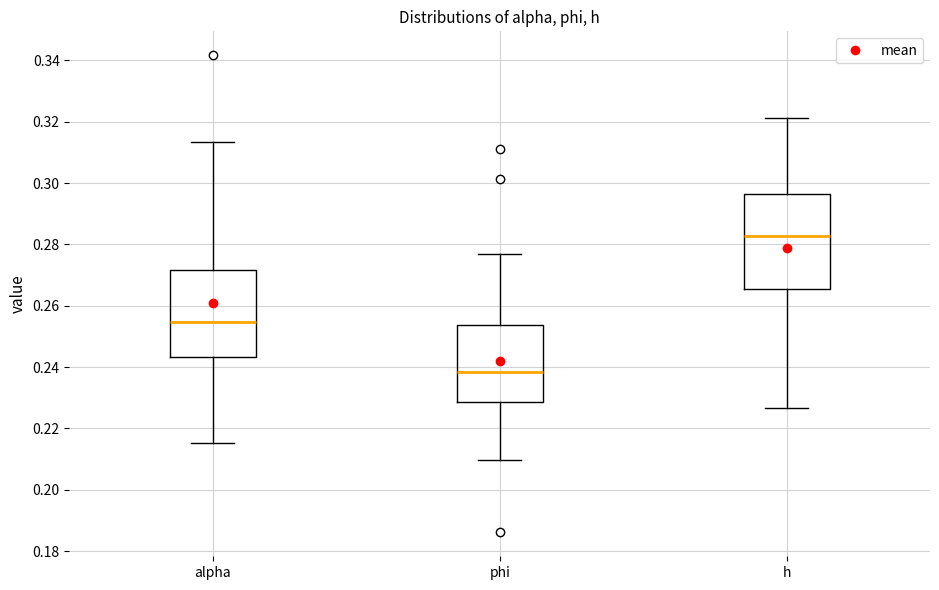

Reading left to right, read every box against the y-axis: the position of its median line, the range the box covers, and the ends of its whiskers. The values are not printed on the chart, so give them approximately, as read against the axis.

alpha: median 0.254, box 0.244 to 0.272, whiskers 0.216 to 0.314
phi: median 0.238, box 0.228 to 0.254, whiskers 0.210 to 0.276
h: median 0.282, box 0.266 to 0.296, whiskers 0.226 to 0.322